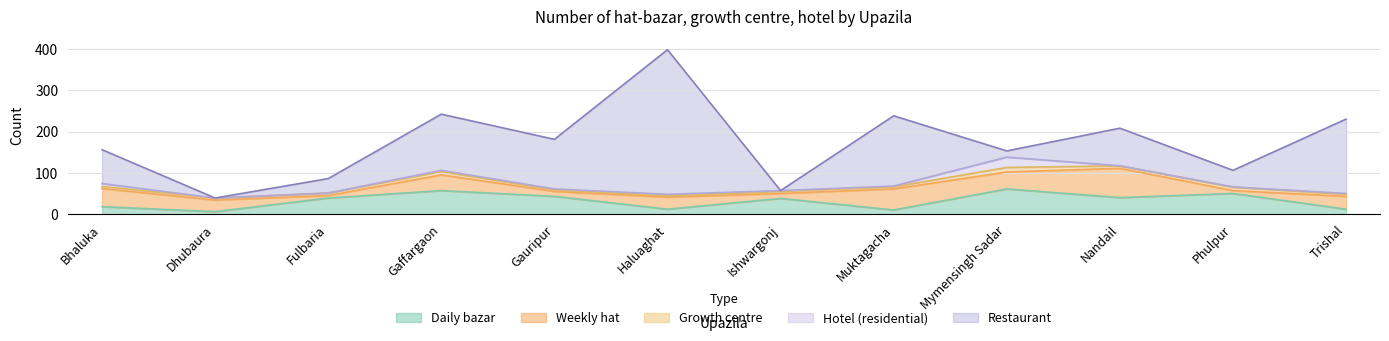

What is the difference between the maximum and minimum values in the Hotel (residential) series?

25